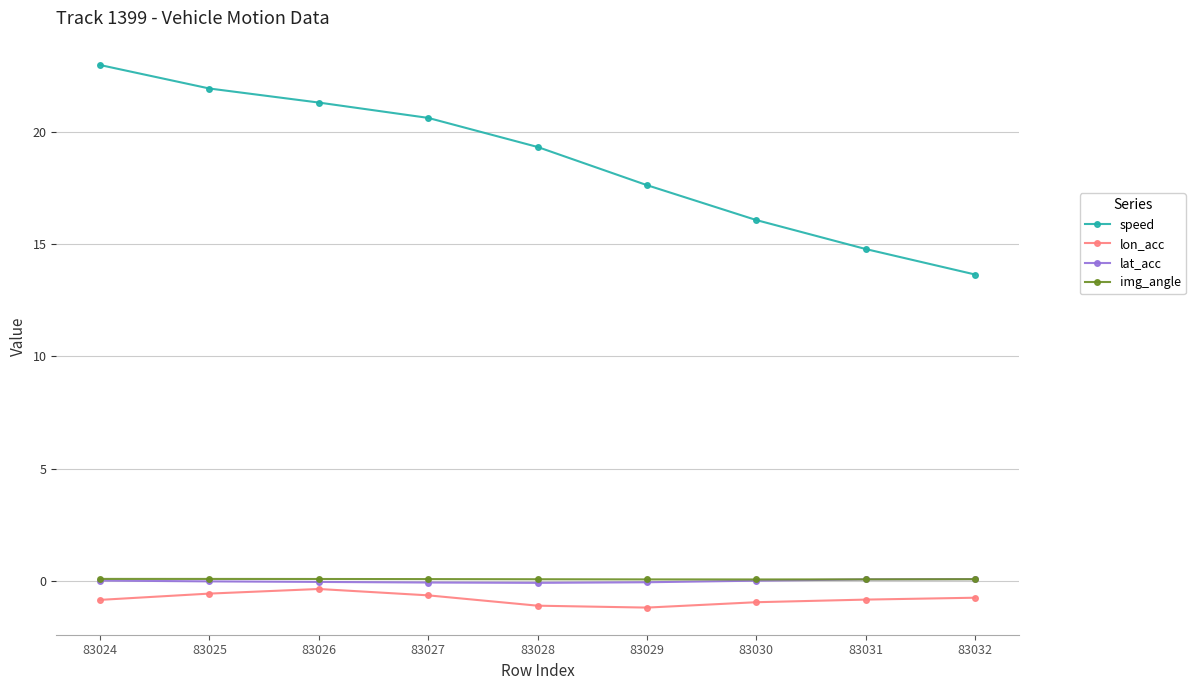

Is the value of lon_acc at 83030 greater than the value of img_angle at 83028?

No